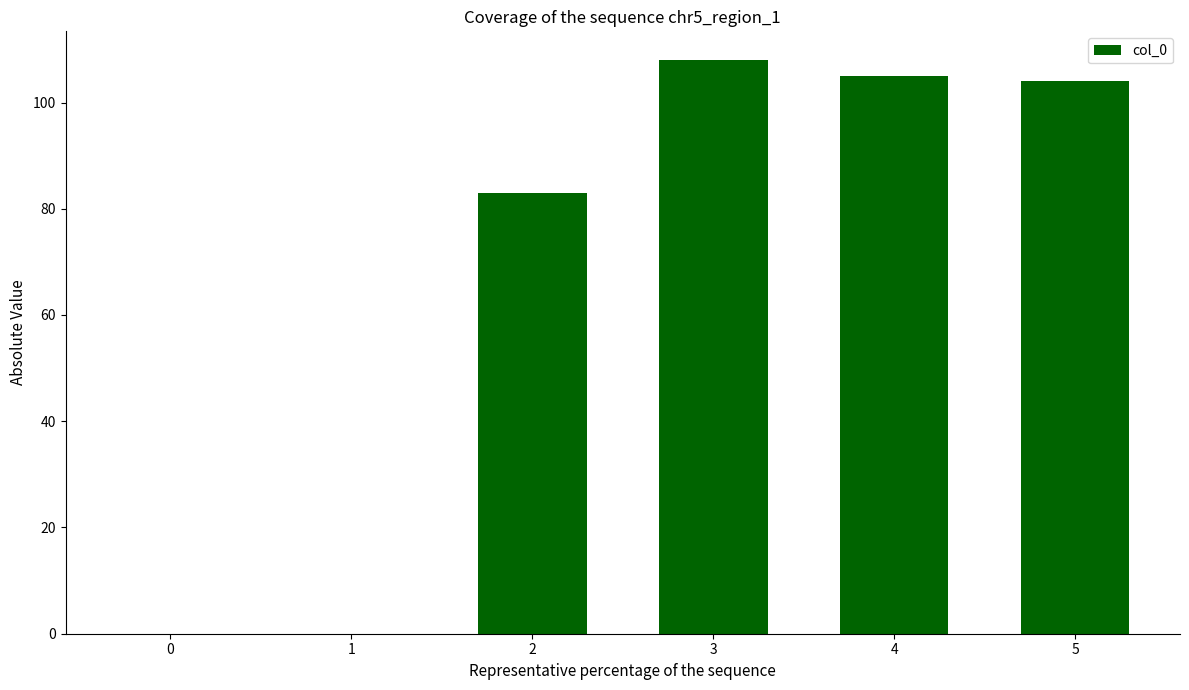

How many categories are shown in the chart?

6